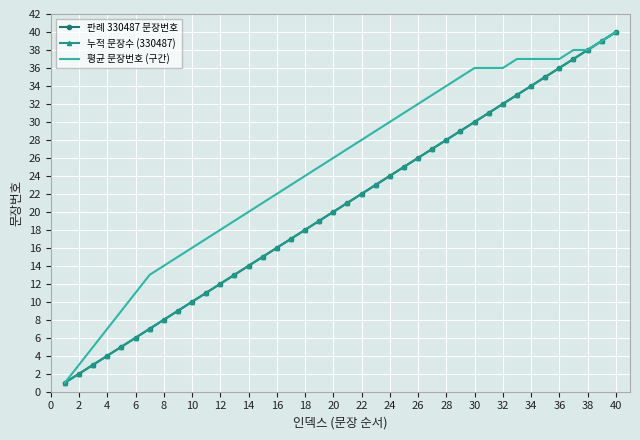

True or false: 판례 330487 문장번호 and 평균 문장번호 (구간) cross at least once.

False